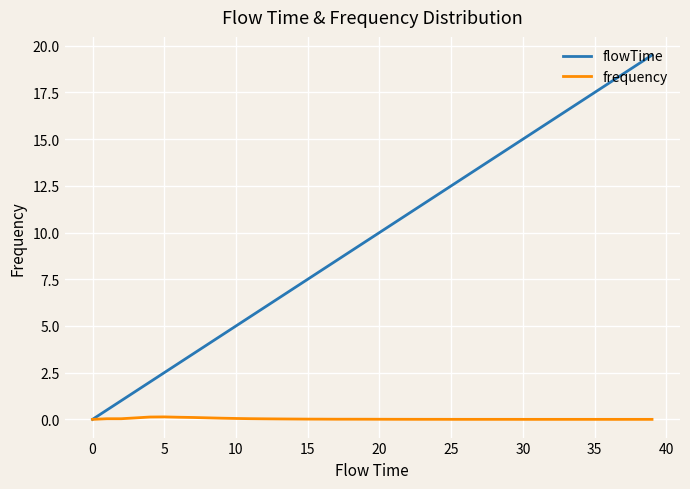

What is the maximum value shown in the chart?

19.5